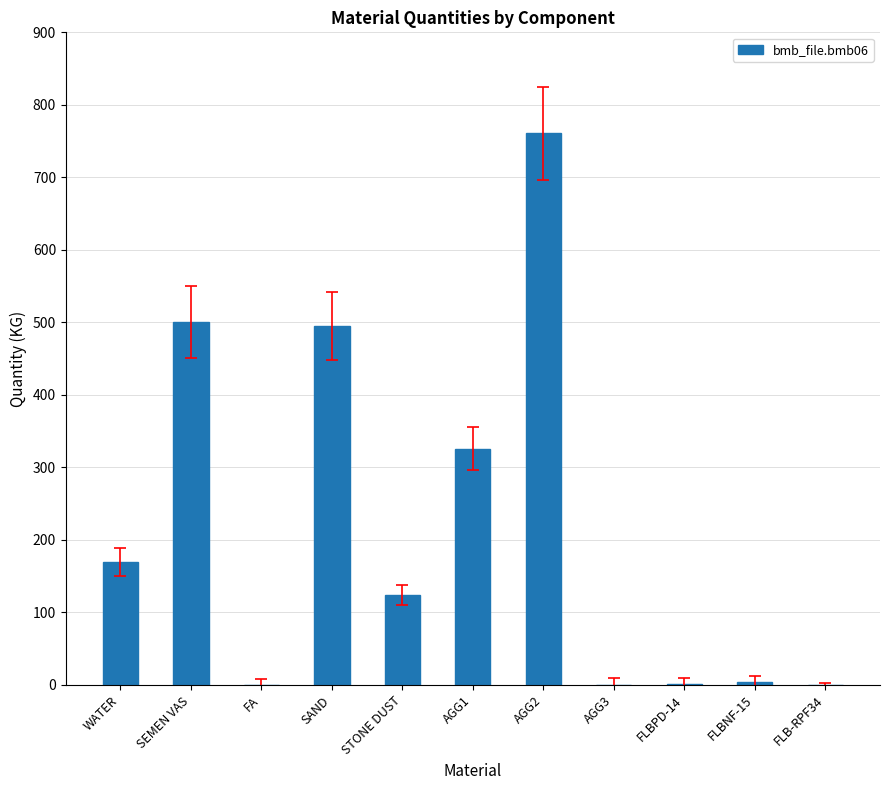

Are the bars horizontal?

No